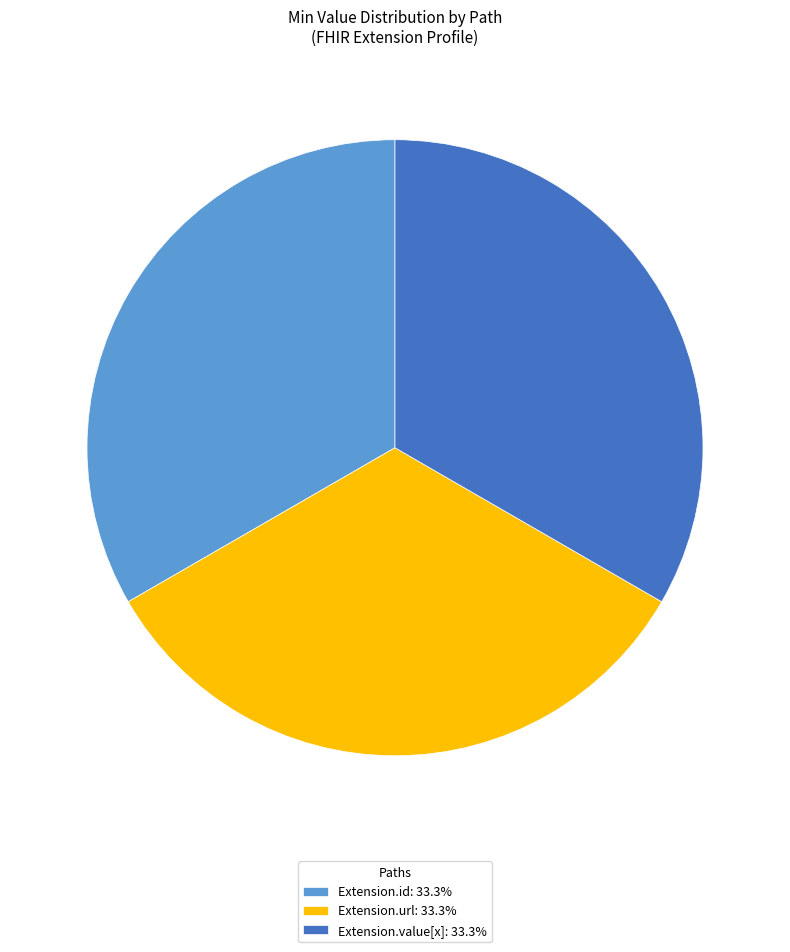

Does any single category account for the majority?

No